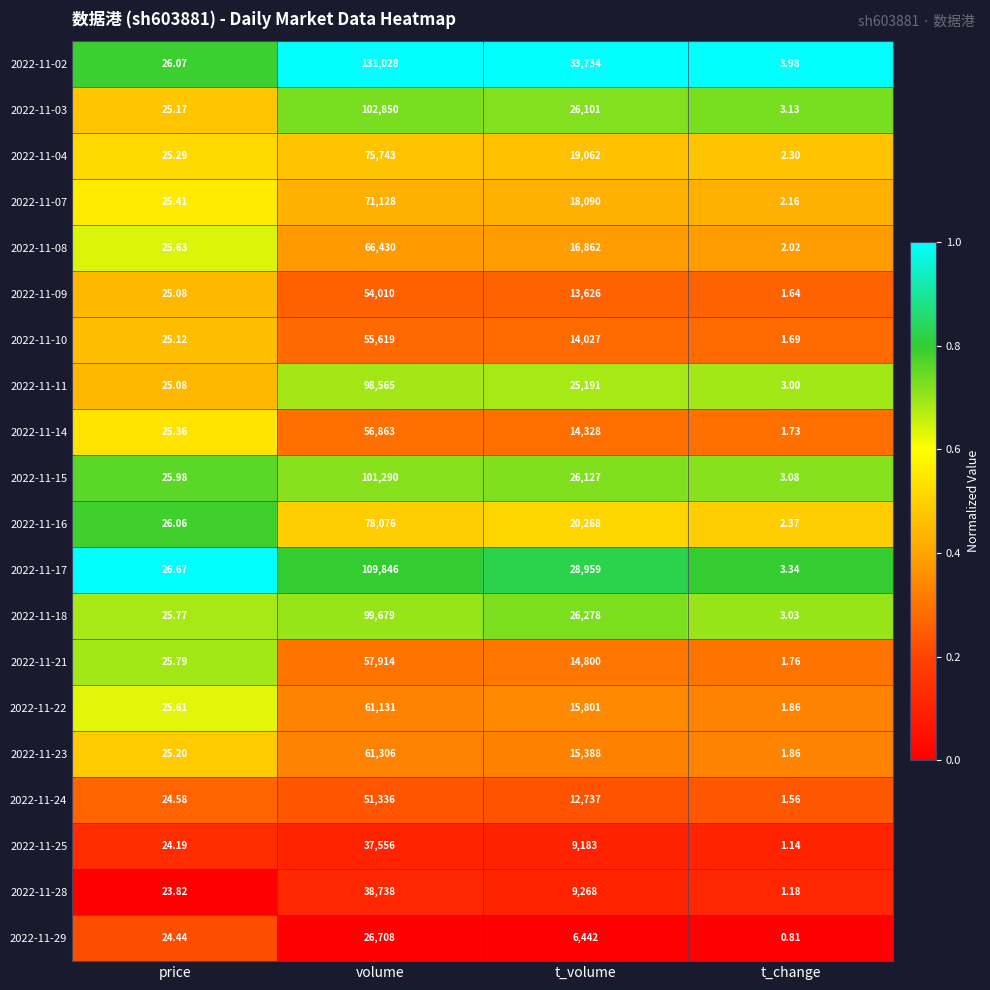

Where does the 2022-11-07 series first go above 18090?

volume